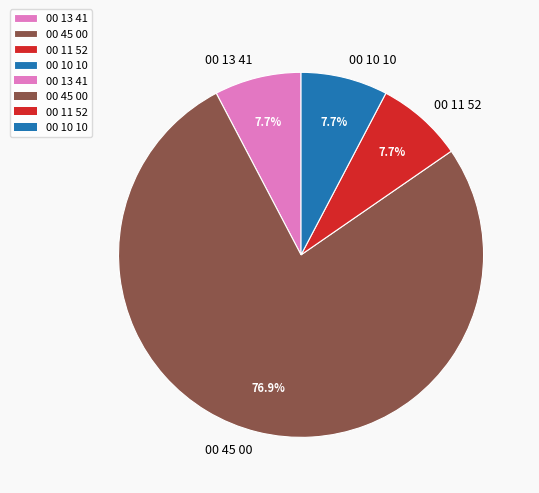

How many segments does this pie chart have?

4